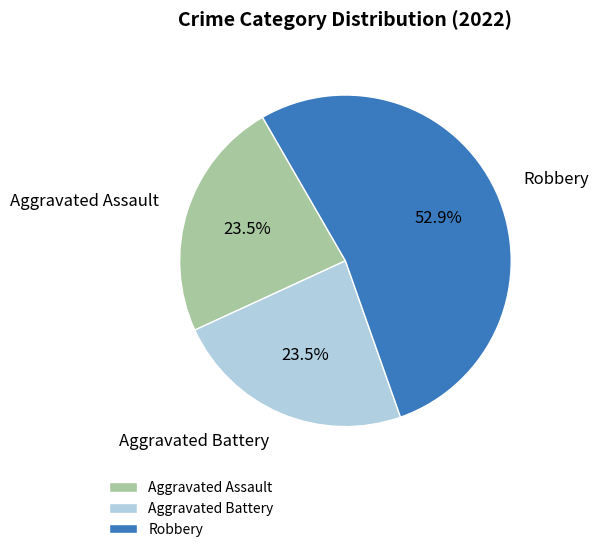

What percentage is NOT represented by Aggravated Battery?

76.5%